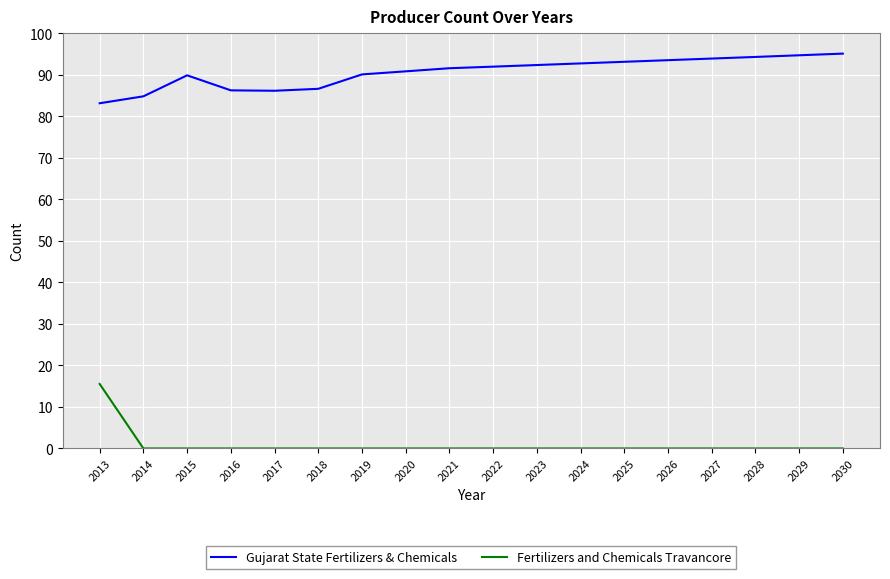

What is the spread (max minus min) of values at 2023?

92.4